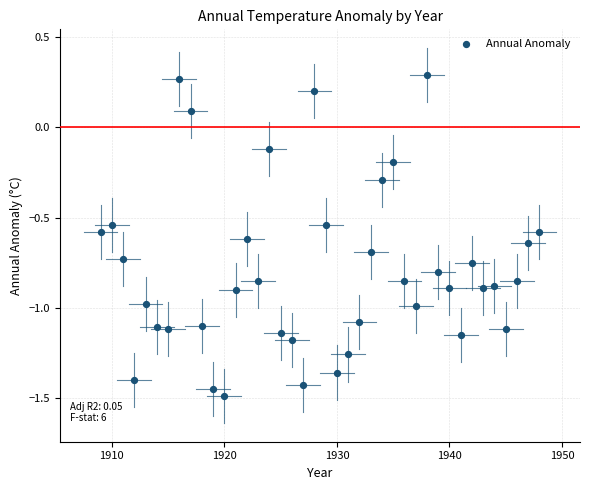

What is the range of X values (max minus min)?

39.0